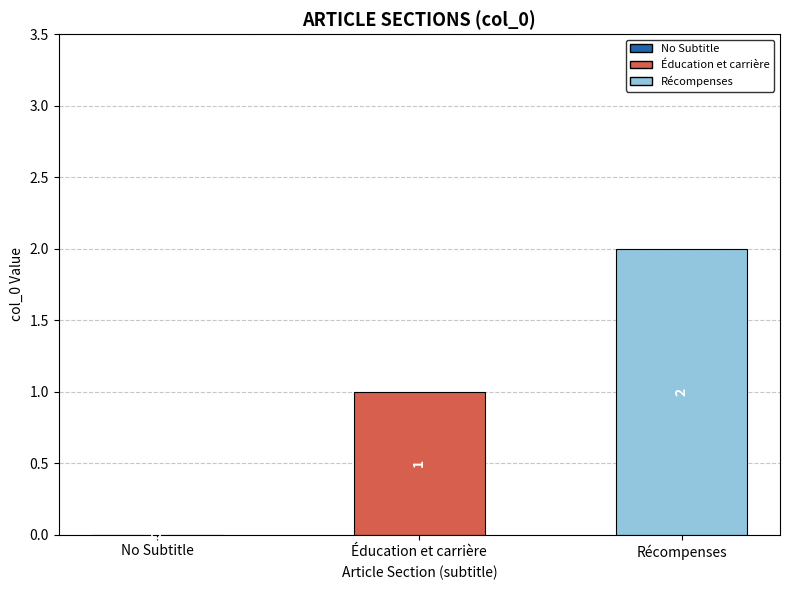

True or false: the data shows 1 at No Subtitle.

False